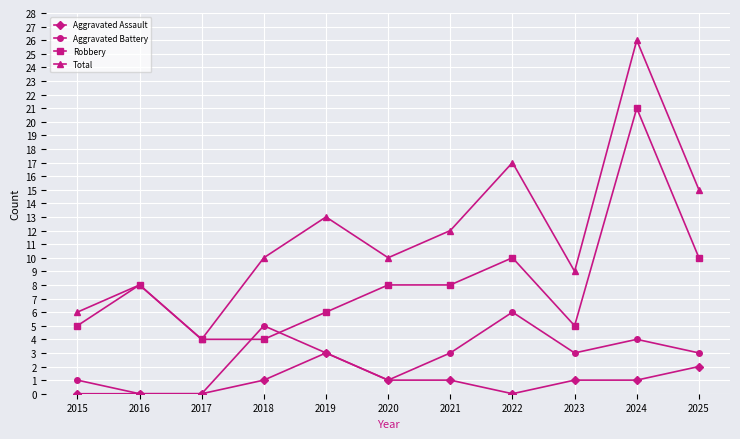

Reading right to left, list all the values displayed in this chart.

Aggravated Assault: 2	1	1	0	1	1	3	1	0	0	0
Aggravated Battery: 3	4	3	6	3	1	3	5	0	0	1
Robbery: 10	21	5	10	8	8	6	4	4	8	5
Total: 15	26	9	17	12	10	13	10	4	8	6